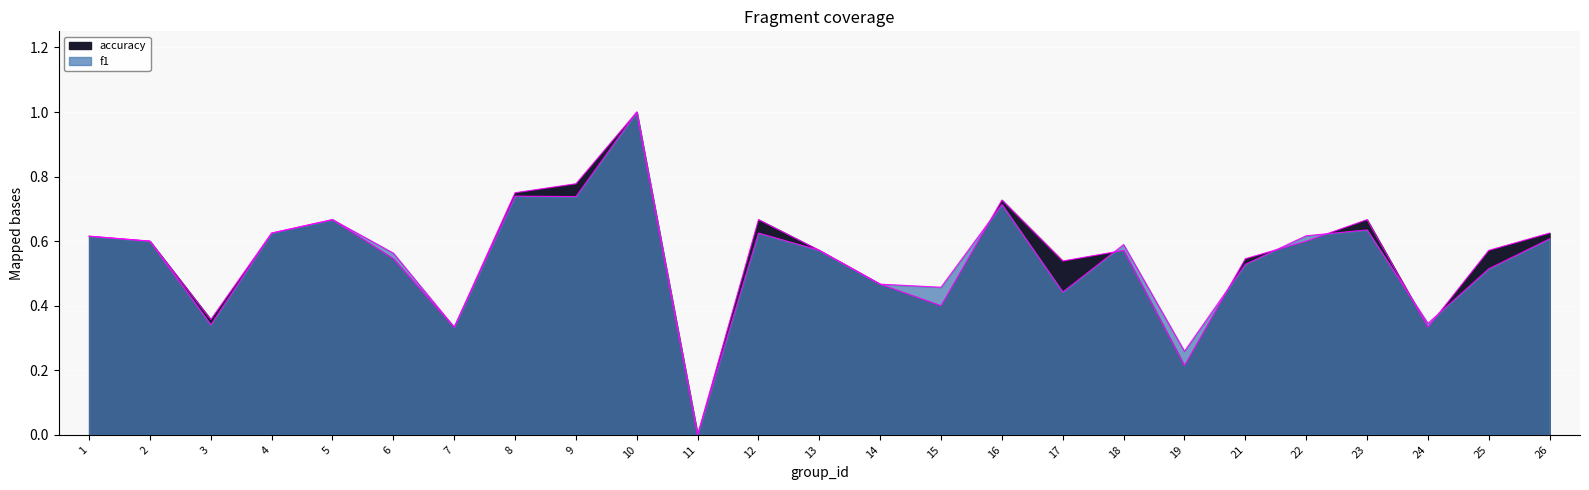

Reading left to right, what are all the values shown in this chart?

f1: 0.6	0.6	0.3	0.6	0.7	0.6	0.3	0.7	0.7	1.0	0.0	0.6	0.6	0.5	0.5	0.7	0.4	0.6	0.3	0.5	0.6	0.6	0.3	0.5	0.6
accuracy: 0.6	0.6	0.4	0.6	0.7	0.5	0.3	0.8	0.8	1.0	0.0	0.7	0.6	0.5	0.4	0.7	0.5	0.6	0.2	0.5	0.6	0.7	0.3	0.6	0.6